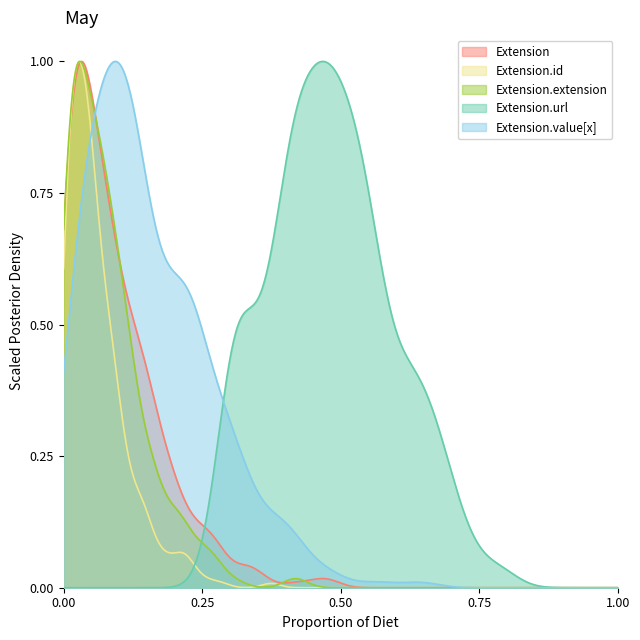

Is the value of Extension at min greater than the value of Extension.value[x] at base_min?

No